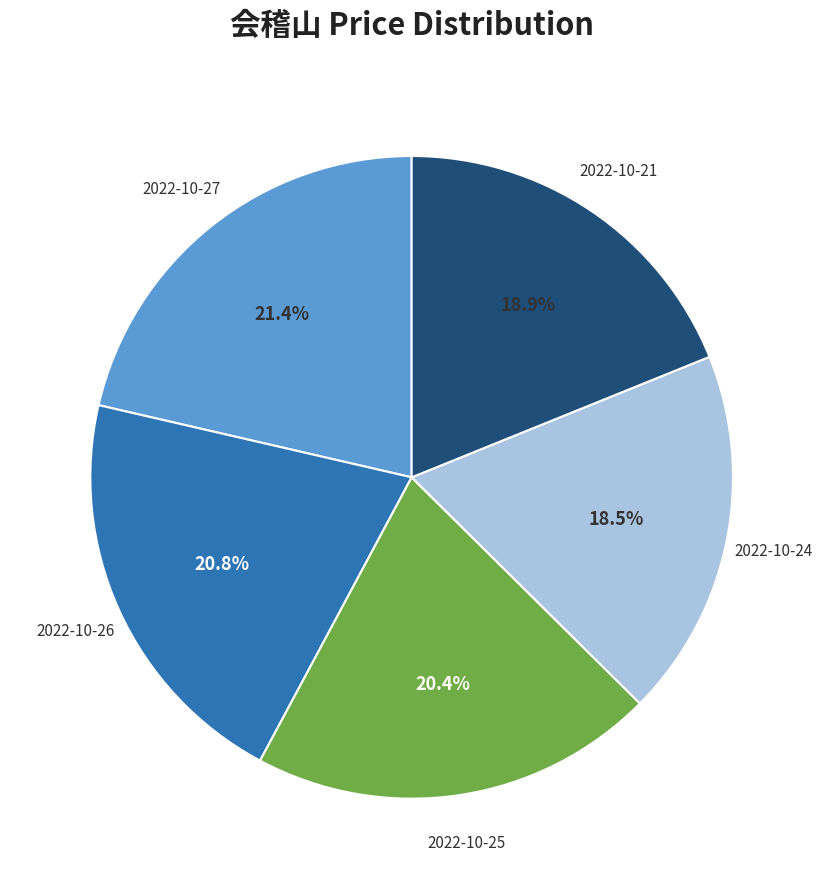

Is there a majority slice in this chart?

No